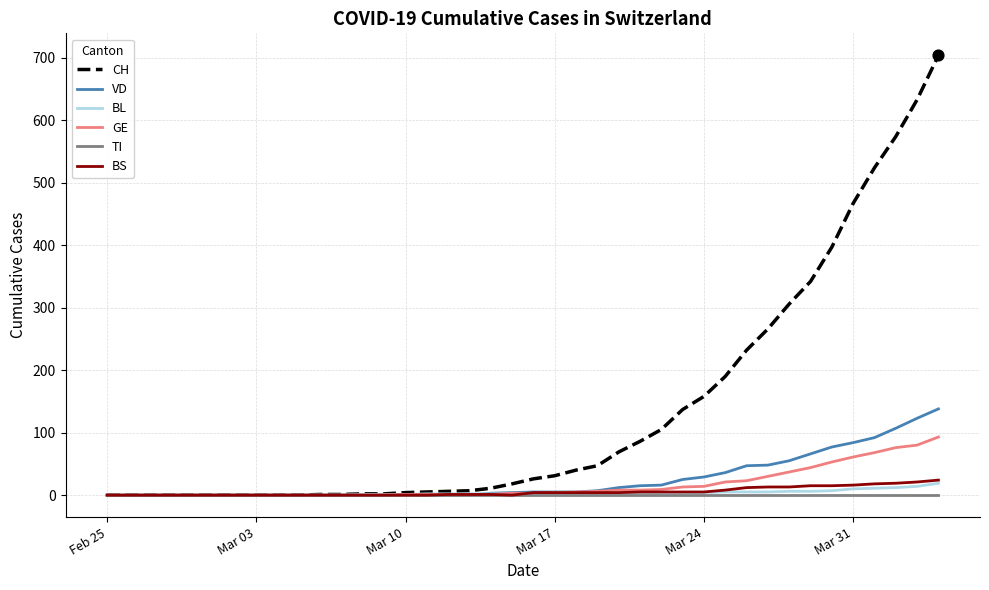

Which series has the largest total across all categories?

CH